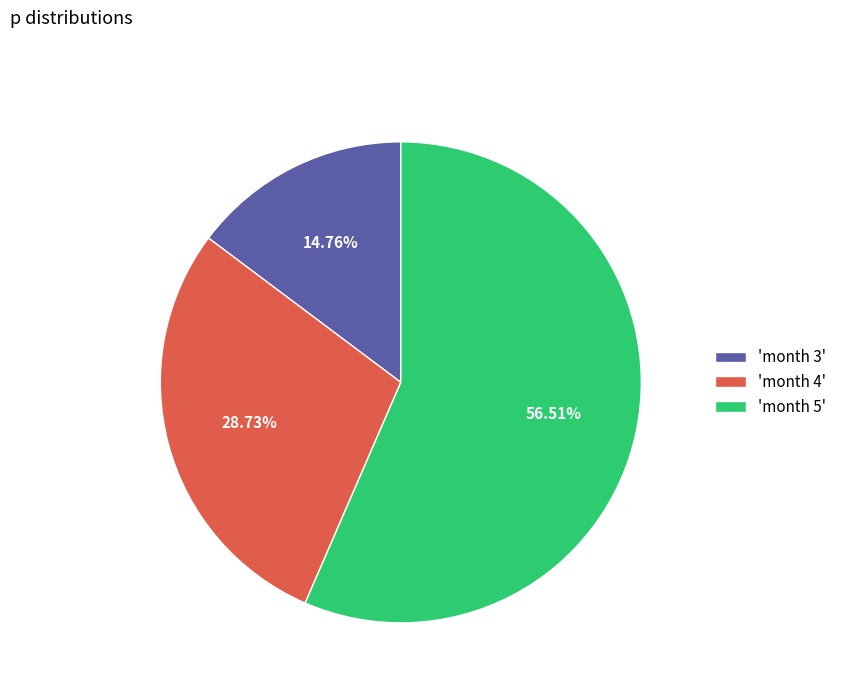

Which has a higher value, 'month 3' or 'month 5'?

'month 5'